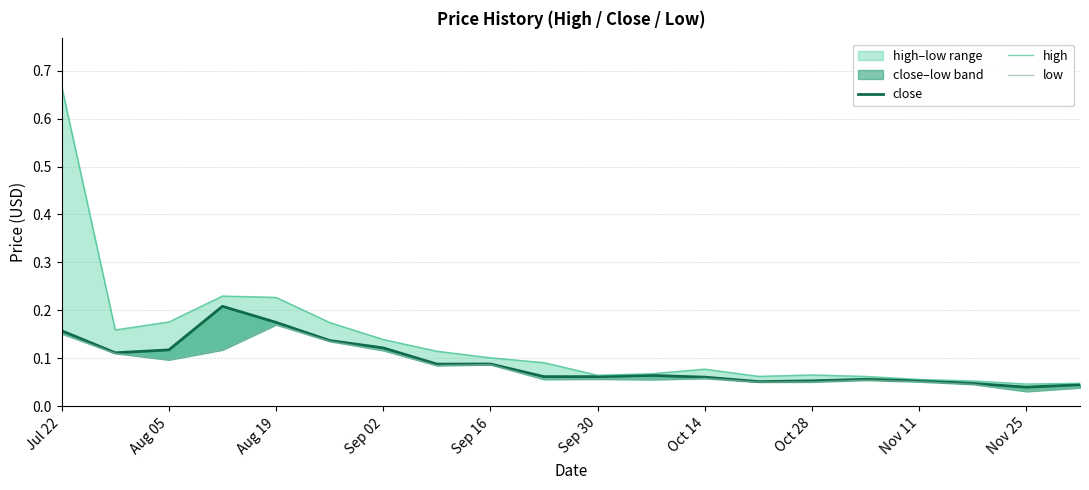

Count the close values in the range 0 to 1.

20